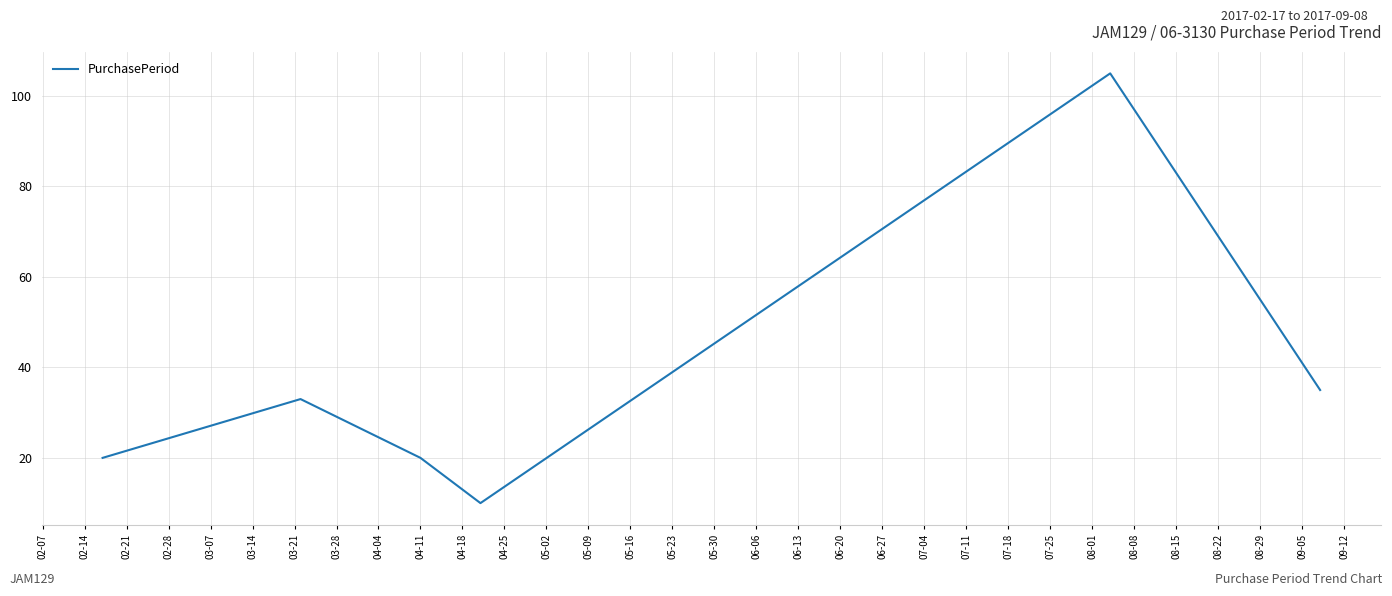

What is the sum of all values?

223